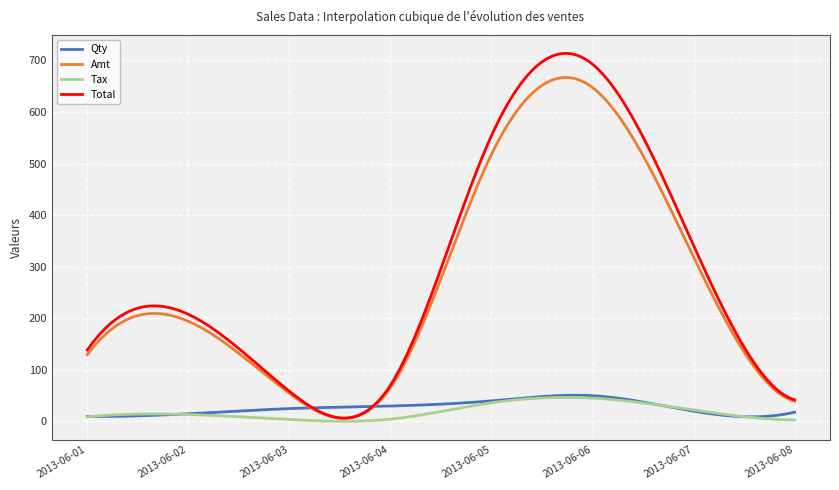

Count the number of data series in this chart.

4